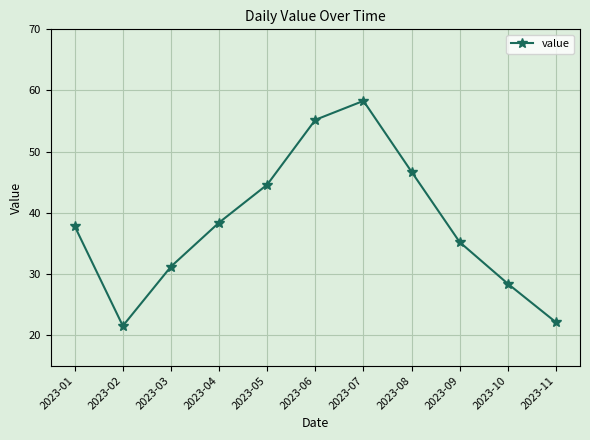

Rank the categories by value from highest to lowest.

2023-07, 2023-06, 2023-08, 2023-05, 2023-04, 2023-01, 2023-09, 2023-03, 2023-10, 2023-11, 2023-02